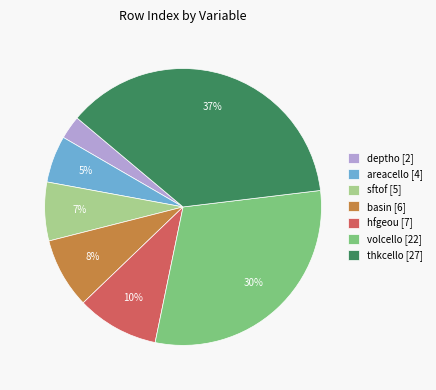

Which category has the biggest portion of the pie?

thkcello [27]